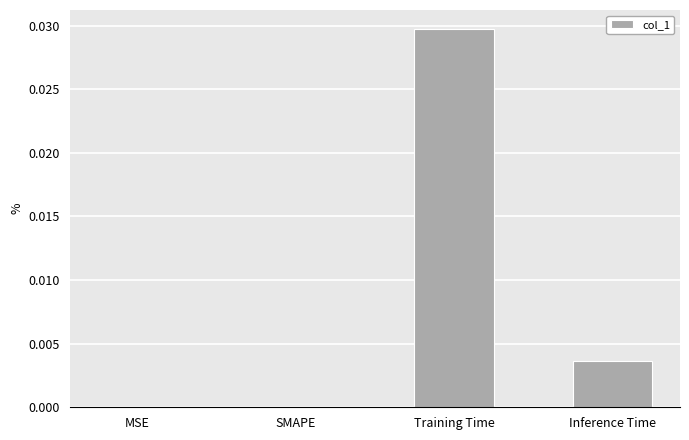

Which has a higher value, Inference Time or MSE?

Inference Time